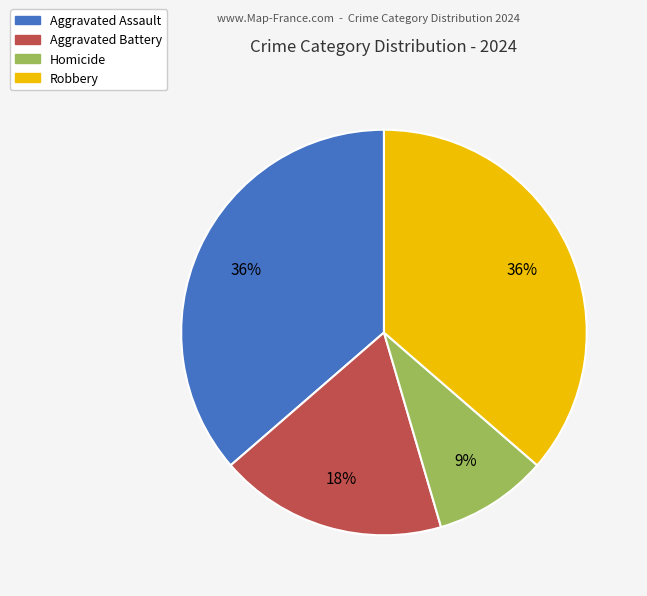

Is it true that Aggravated Assault is 25% of the pie?

False